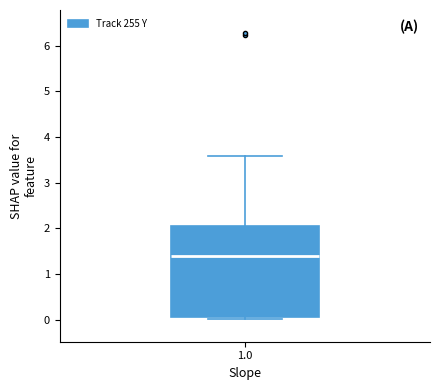

Where is the lower edge of the box at x = 1.0 on the y-axis? The values are not printed on the chart, so give them approximately, as read against the axis.

0.1